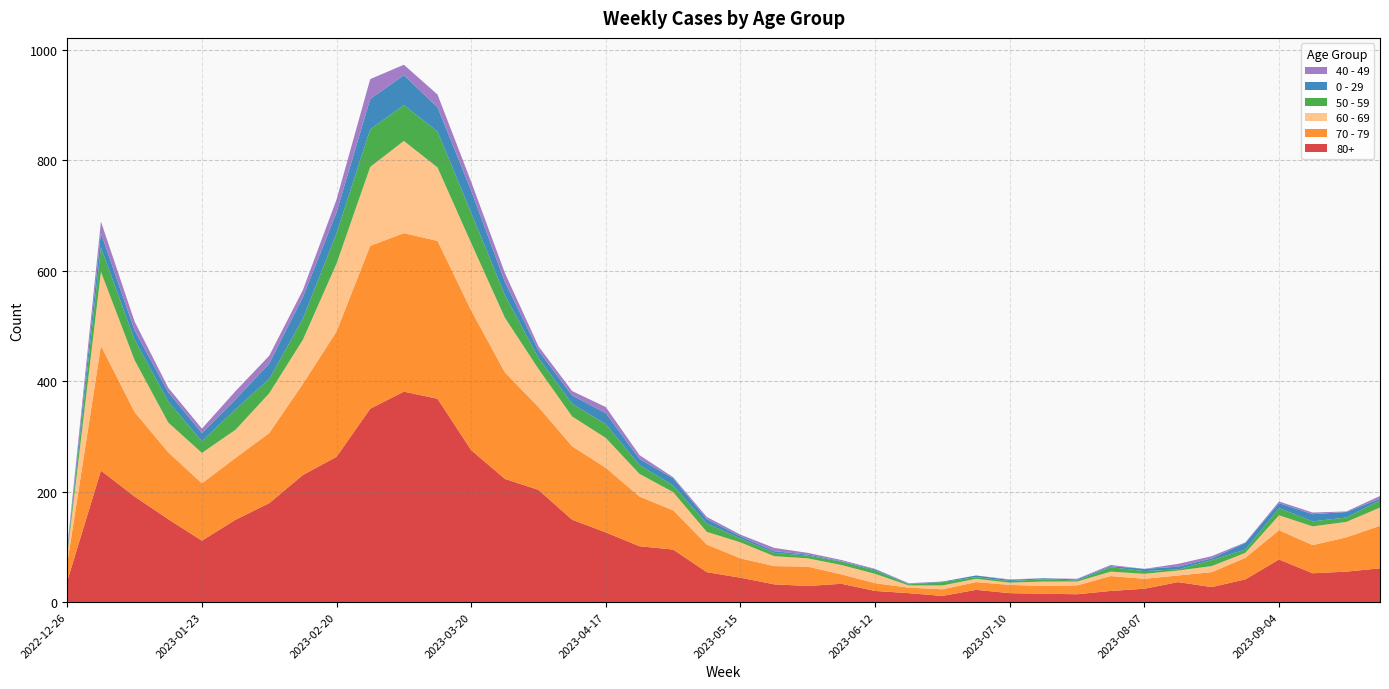

Reading left to right, extract all data points from this chart.

80+: 38	238	191	150	111	149	179	230	263	350	381	368	275	223	203	149	126	101	95	54	44	32	29	33	20	16	11	22	16	15	14	20	24	36	27	41	77	52	55	61
70 - 79: 32	226	153	121	104	112	127	165	227	295	287	286	253	193	150	133	117	90	71	50	35	33	35	17	14	10	12	14	15	14	16	27	18	12	27	39	53	51	62	77
60 - 69: 16	134	94	54	55	51	72	80	123	143	167	133	122	99	69	54	54	41	33	23	29	18	15	17	17	4	7	6	4	8	7	8	9	9	11	9	27	34	28	33
50 - 59: 5	44	37	38	21	37	26	38	55	68	65	65	55	41	20	23	25	16	12	15	7	6	5	6	6	2	6	3	3	4	2	8	5	2	11	6	13	9	8	13
0 - 29: 4	26	17	17	15	18	28	39	38	55	54	44	40	24	13	15	20	11	13	8	4	3	2	1	2	1	1	3	2	2	2	2	4	5	3	12	9	13	10	3
40 - 49: 4	21	16	8	8	15	14	13	23	36	19	23	16	16	8	8	11	7	2	4	3	6	3	2	1	1	0	0	1	0	1	2	0	5	4	1	3	3	1	5